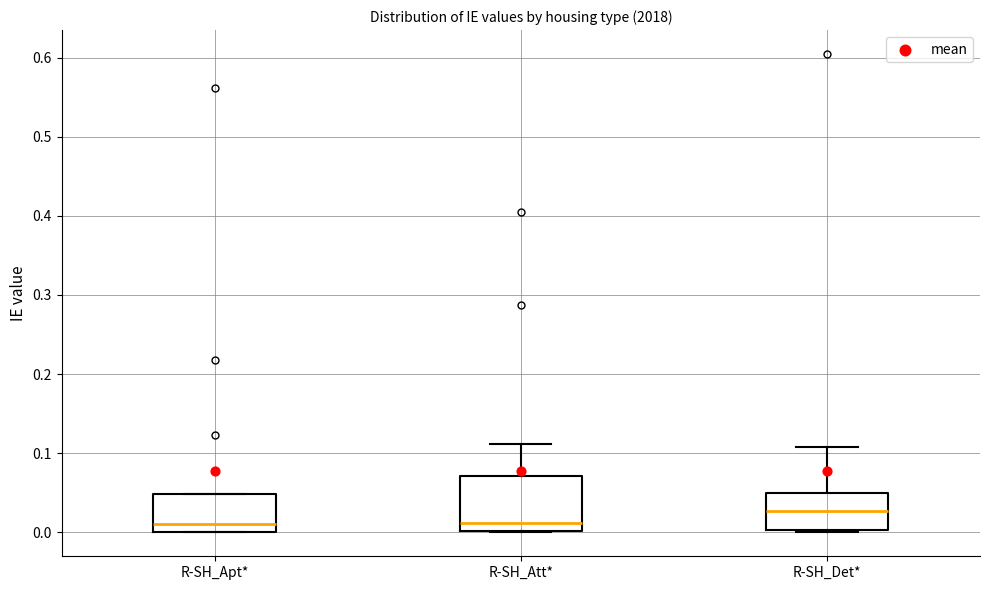

Which box is the tallest, from its lower edge to its upper edge?

R-SH_Att*